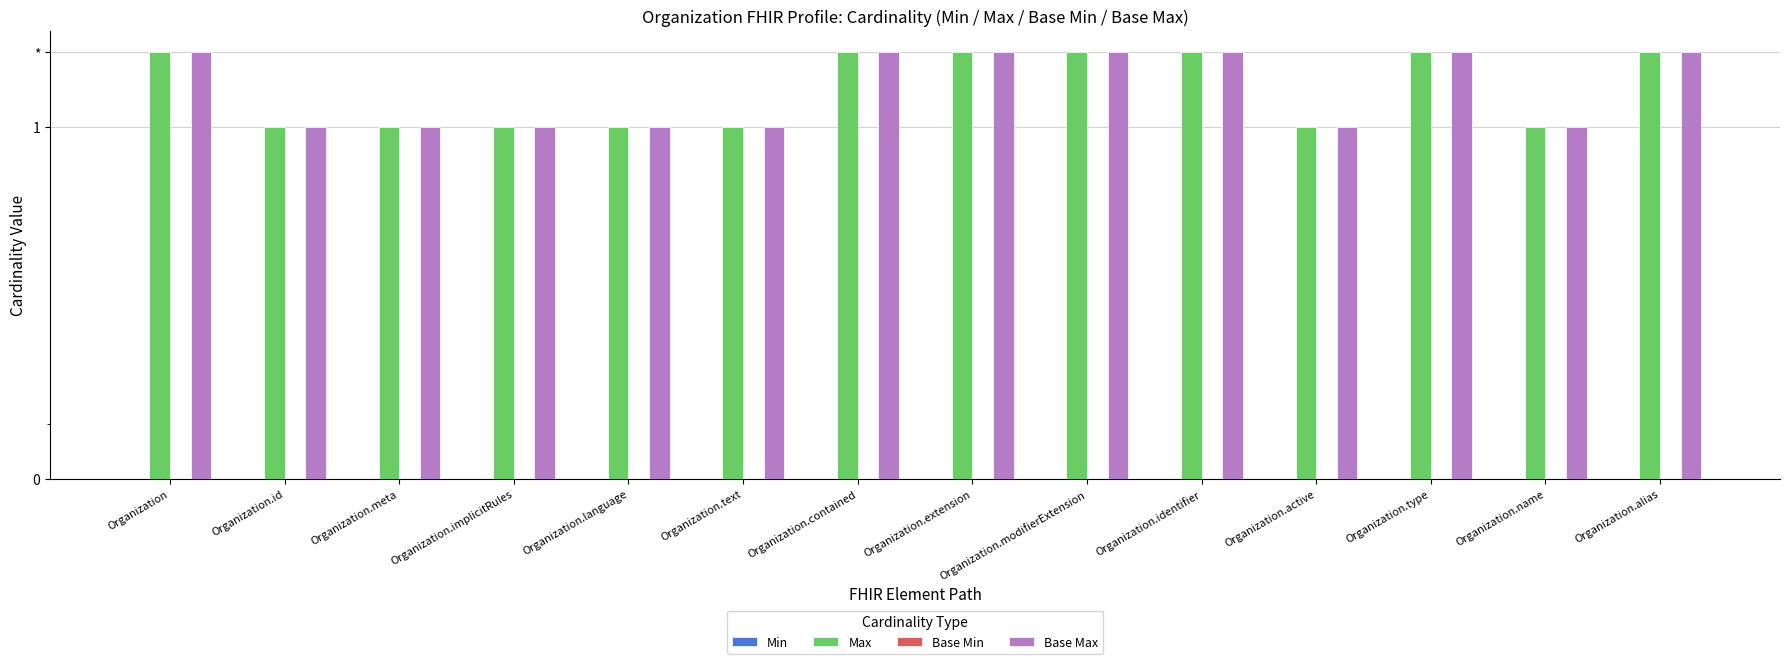

What are all the series names shown in the legend?

Min, Max, Base Min, Base Max